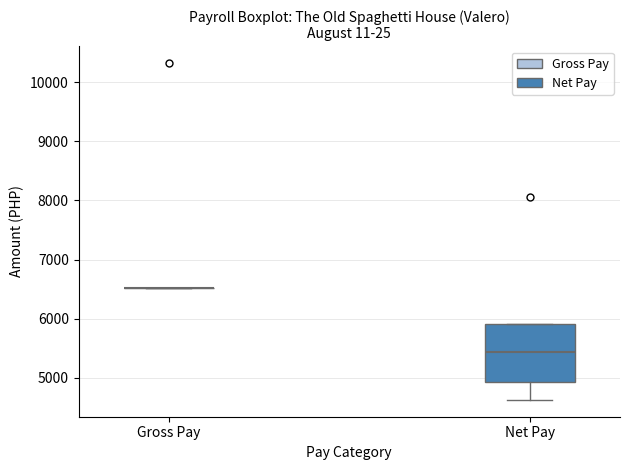

Reading left to right, transcribe this box plot: for each box, give where its median line is, the range the box spans, and where its two whiskers end, as read against the y-axis. The values are not printed on the chart, so give them approximately, as read against the axis.

Gross Pay: box collapsed to a line at 6500, whiskers 6500 to 6500
Net Pay: median 5400, box 4900 to 5900, whiskers 4600 to 5900